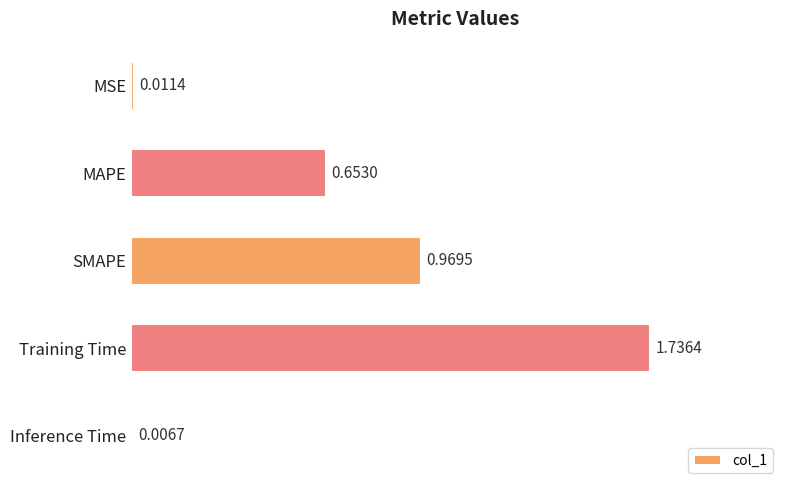

What is the change in value from MAPE to Training Time?

+0.6